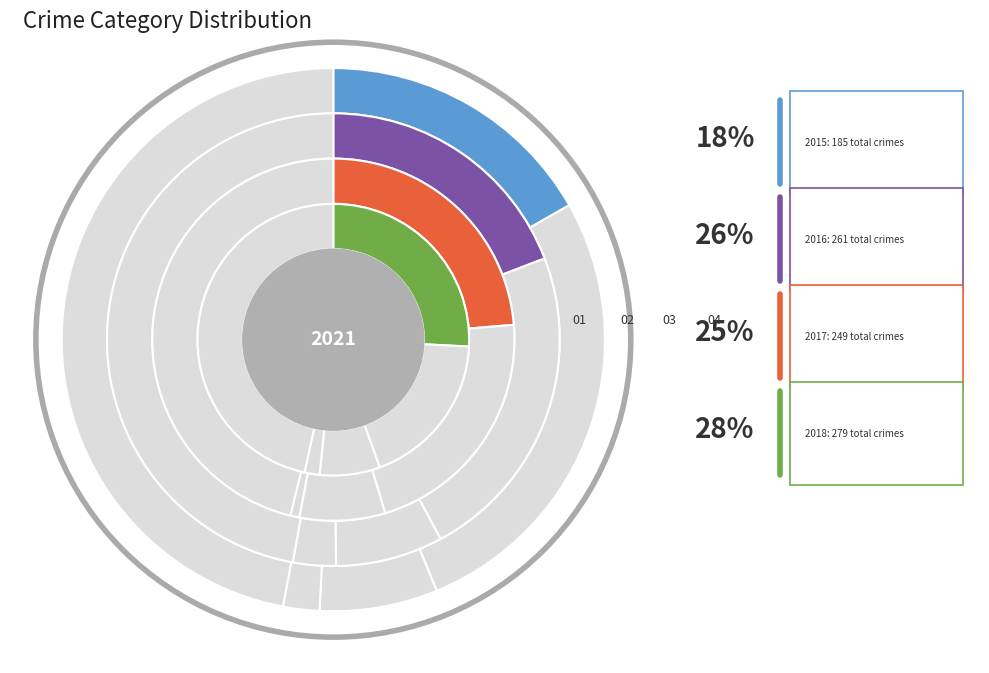

How many slices are in this pie chart?

5